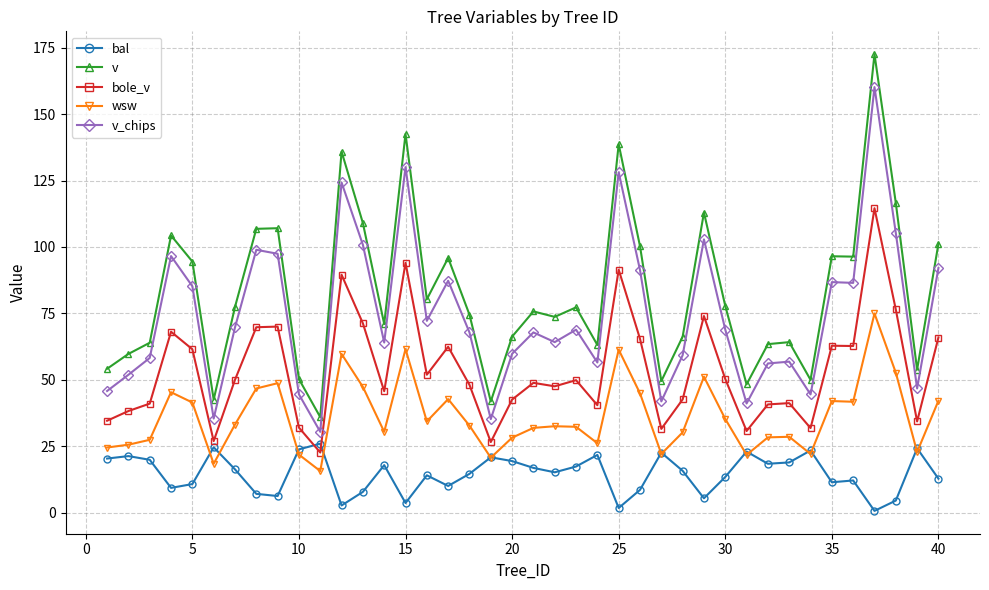

True or false: wsw and v intersect in this chart.

False